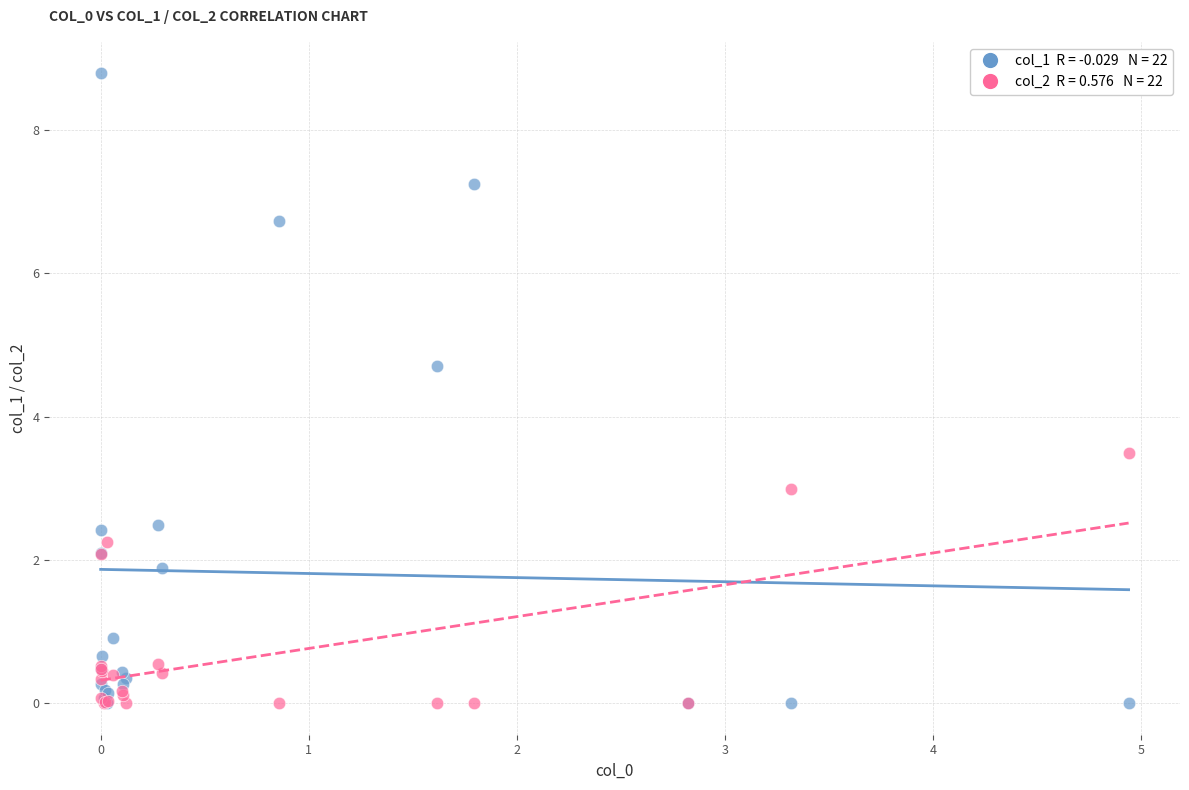

Across all series, what Y value is closest to 4?

3.5